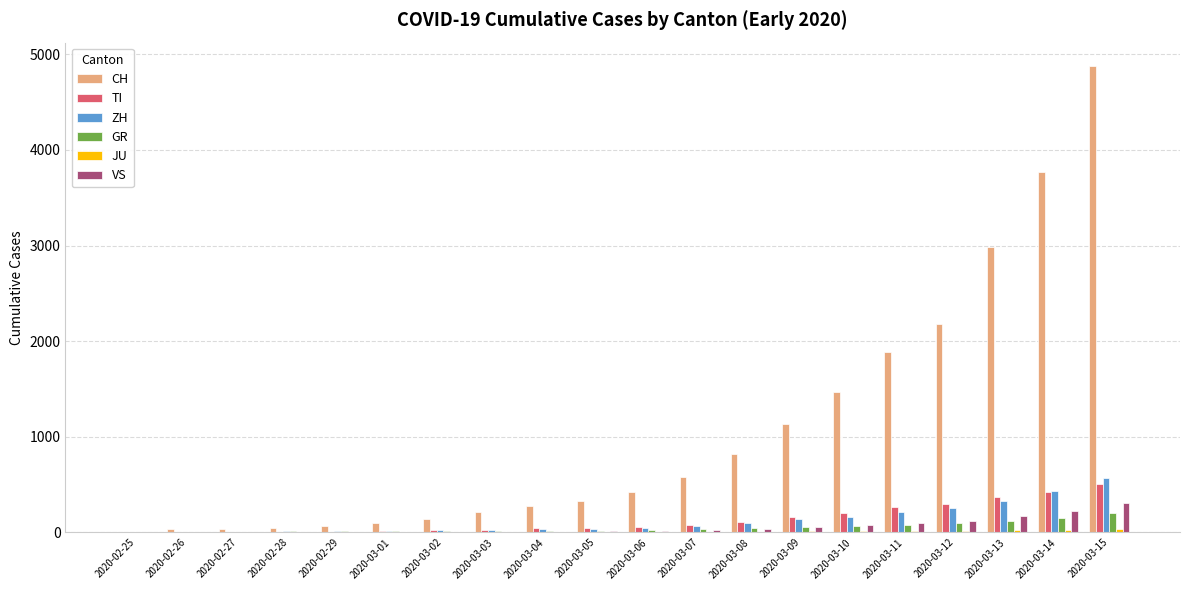

What is the maximum value shown in the chart?

4879